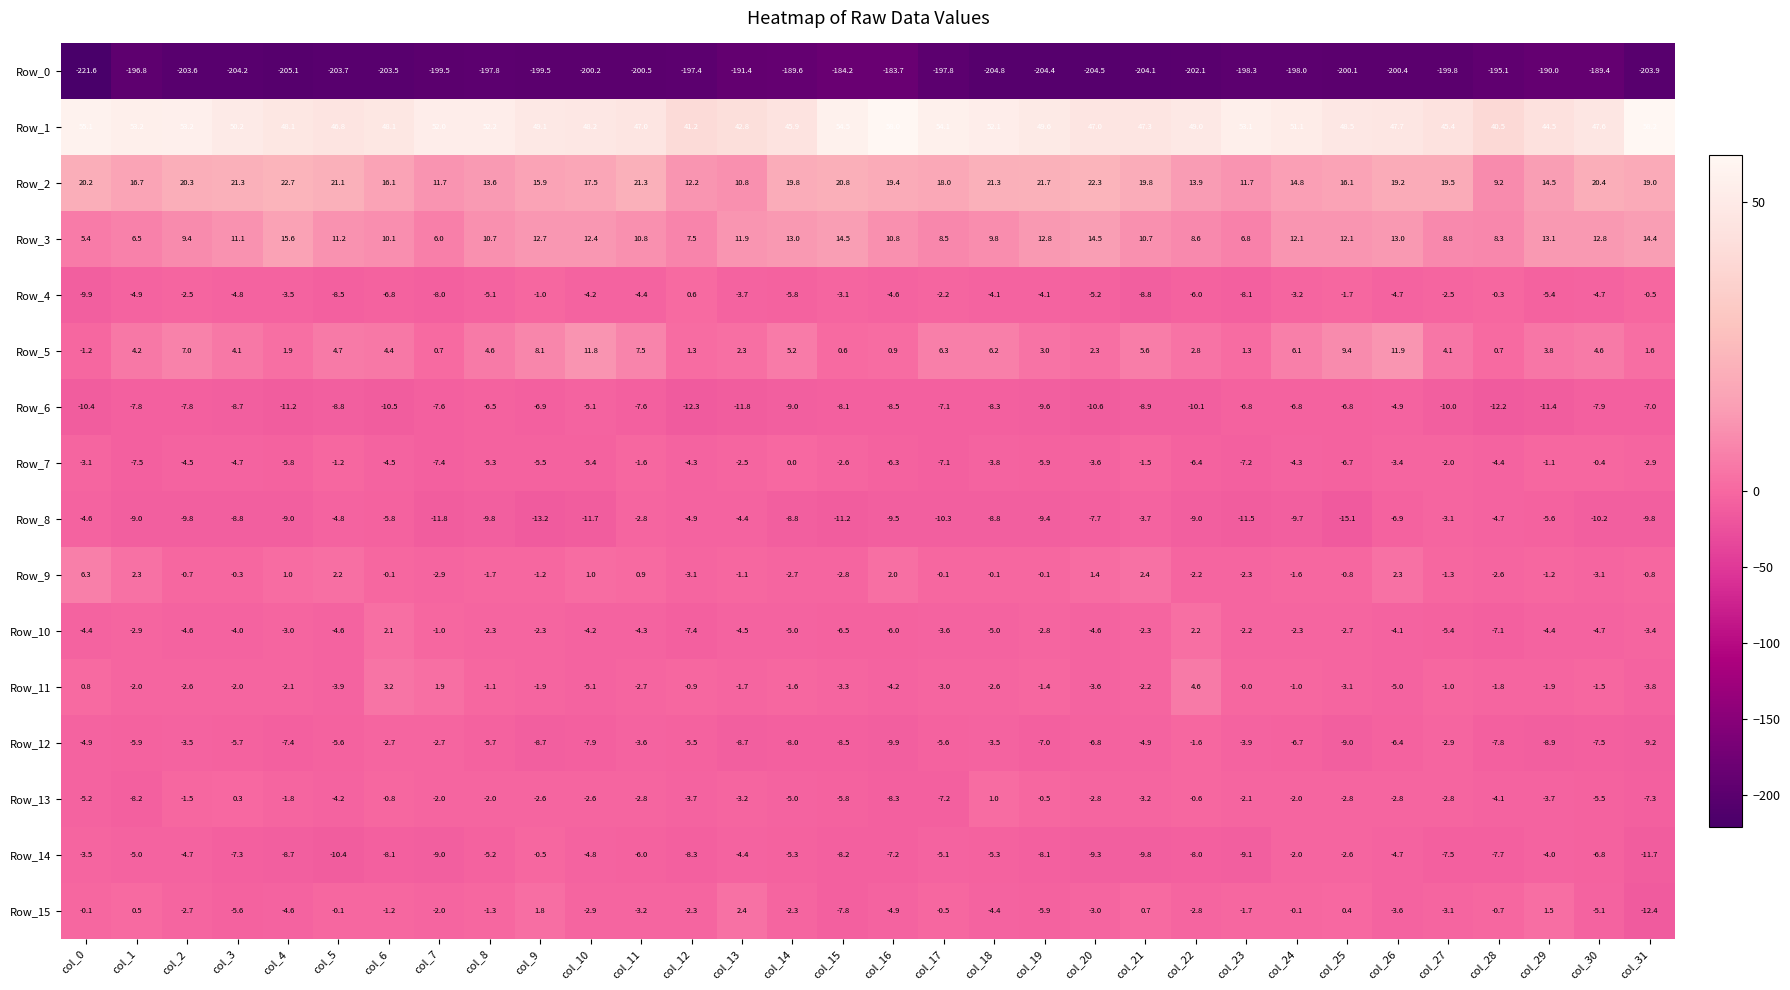

True or false: Row_10 has a value of -1.6 at col_2.

False